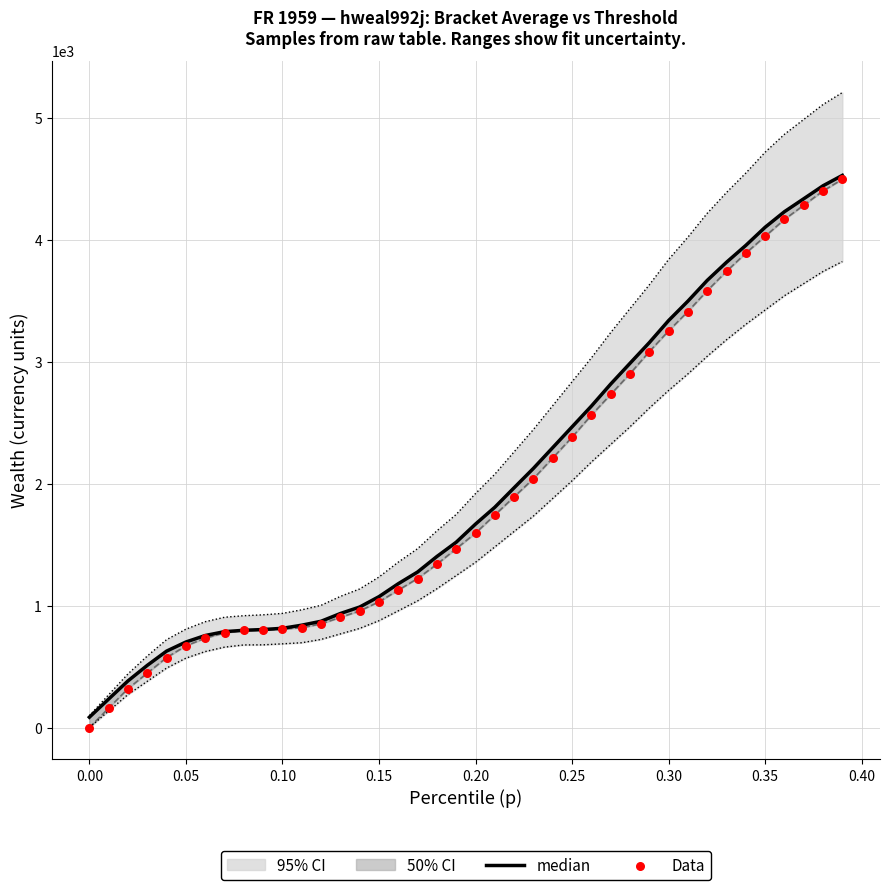

Which series reaches the minimum Y coordinate?

Data